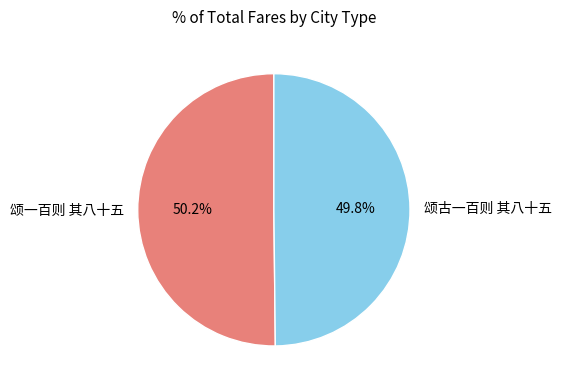

To the nearest percent, what is the average slice percentage?

50%